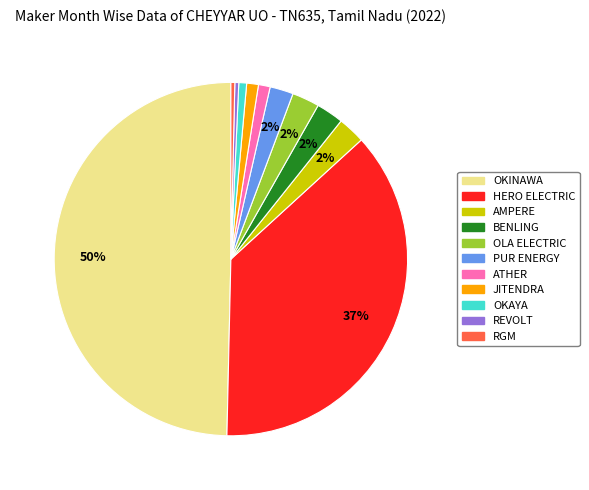

To the nearest percent, what is the average slice percentage?

9%